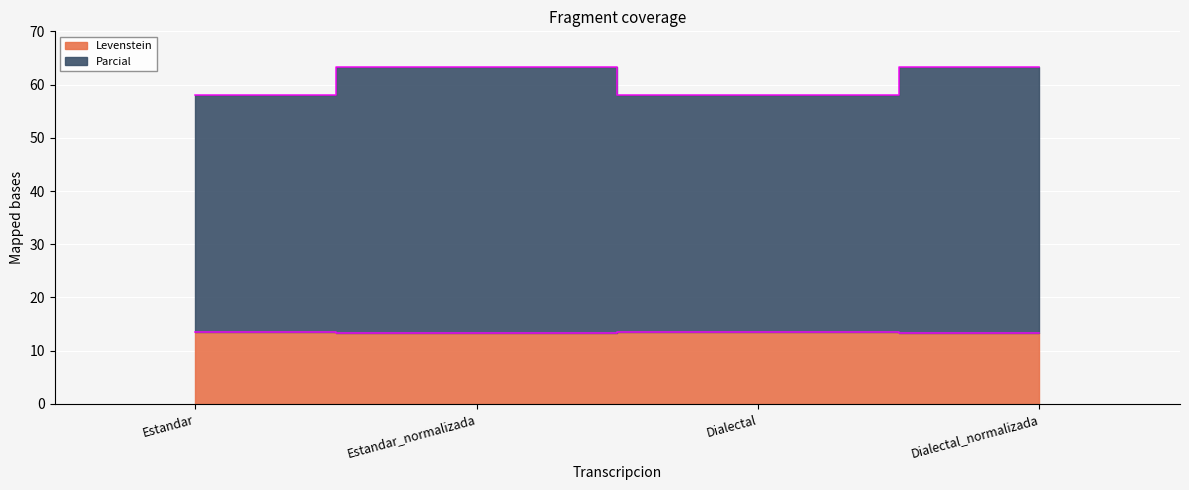

True or false: Levenstein and Parcial cross at least once.

False